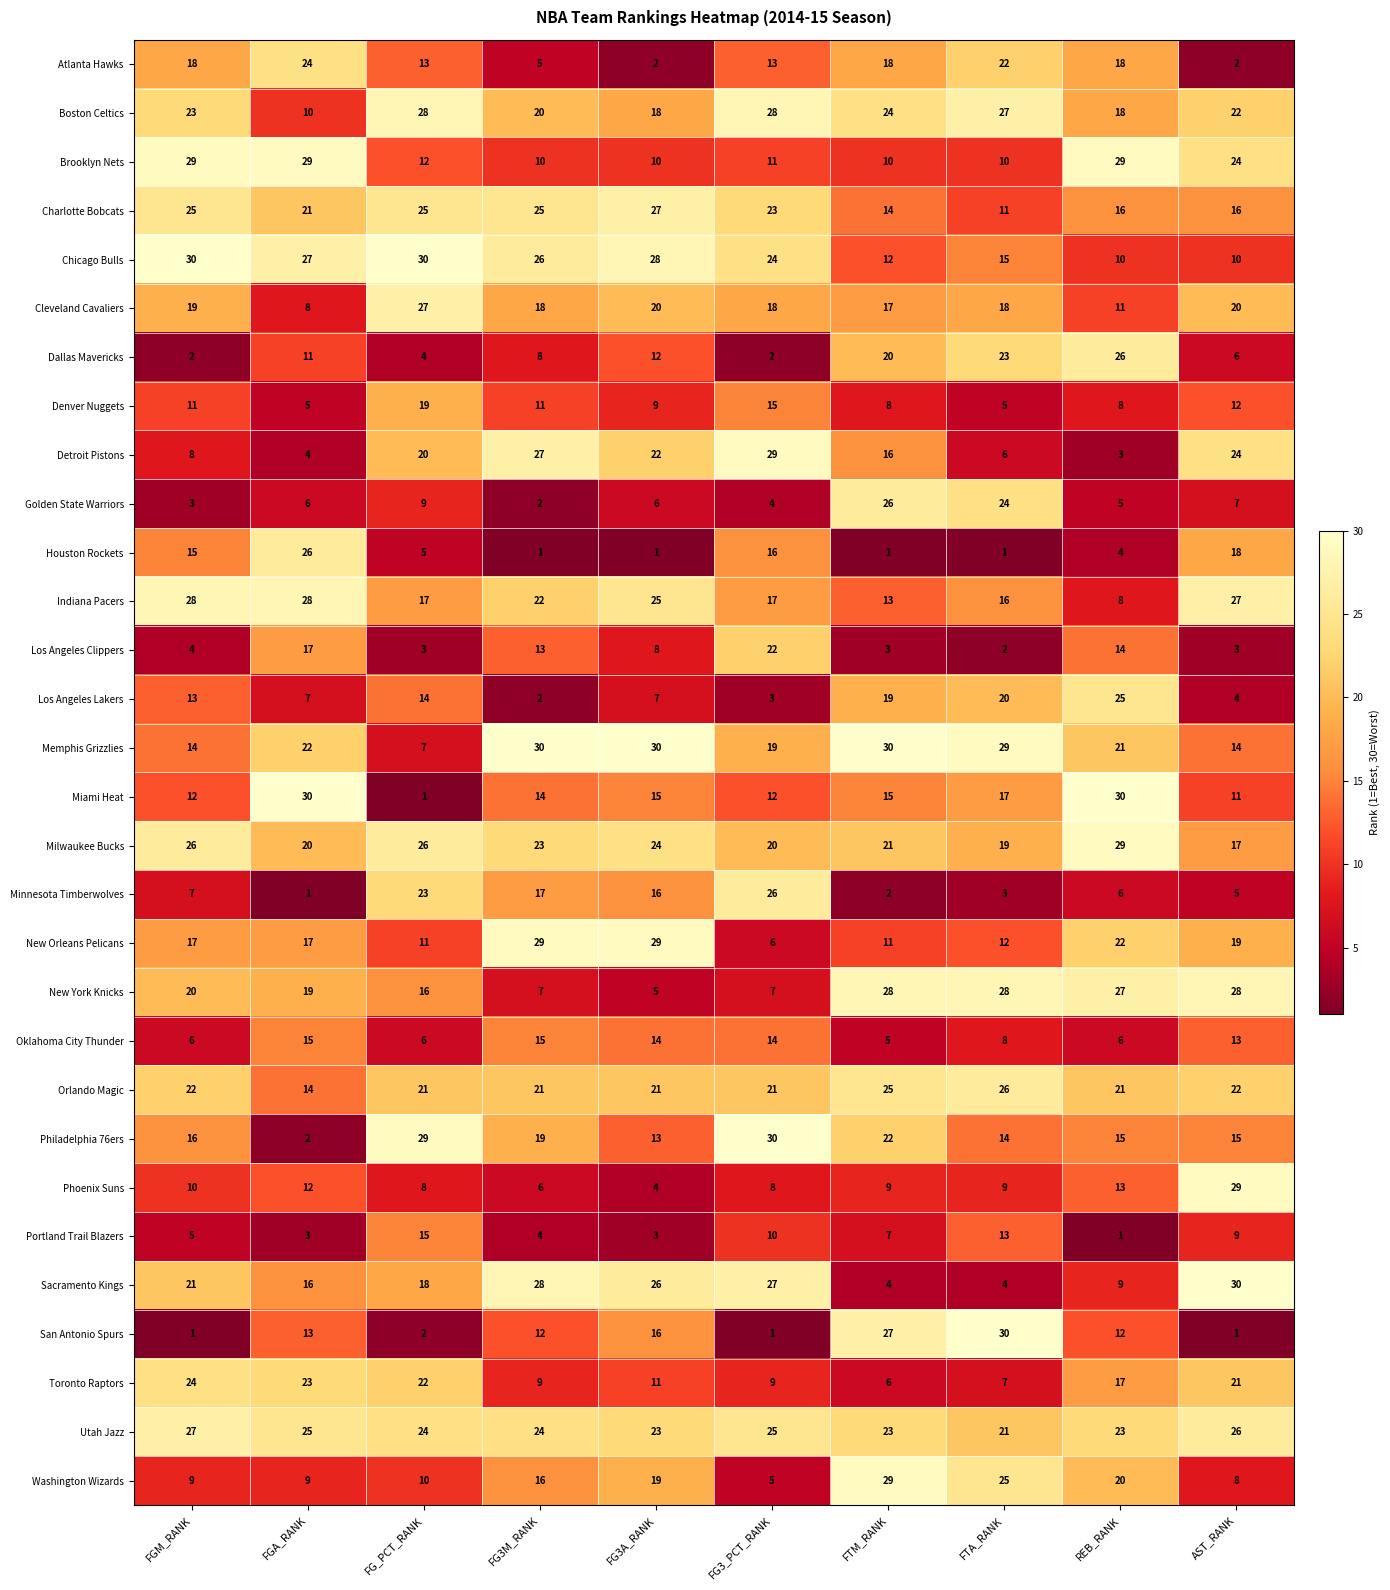

Where does the Houston Rockets series first go above 5?

FGM_RANK